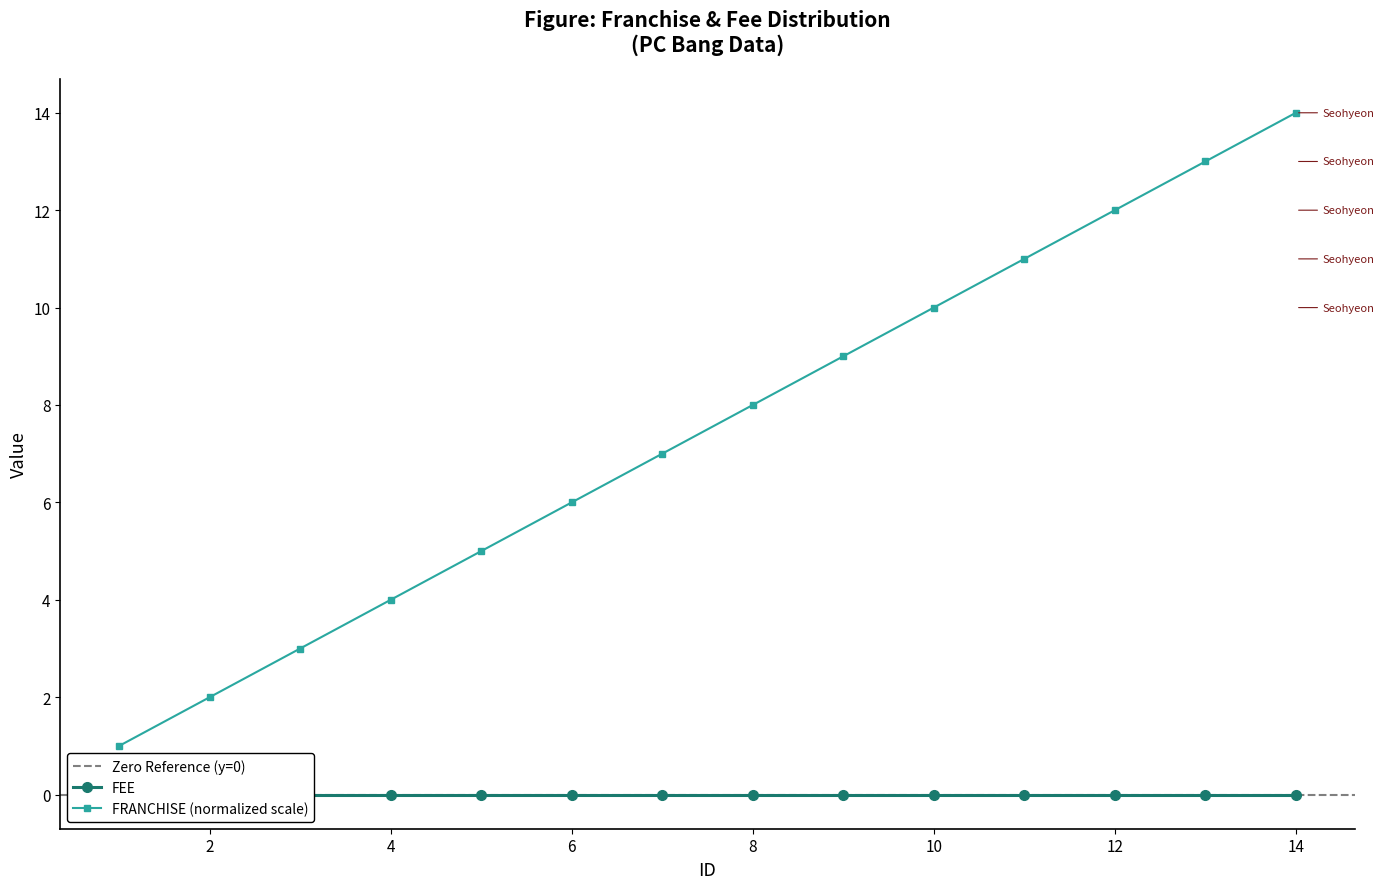

What is the highest value of the FRANCHISE (normalized scale) series?

14